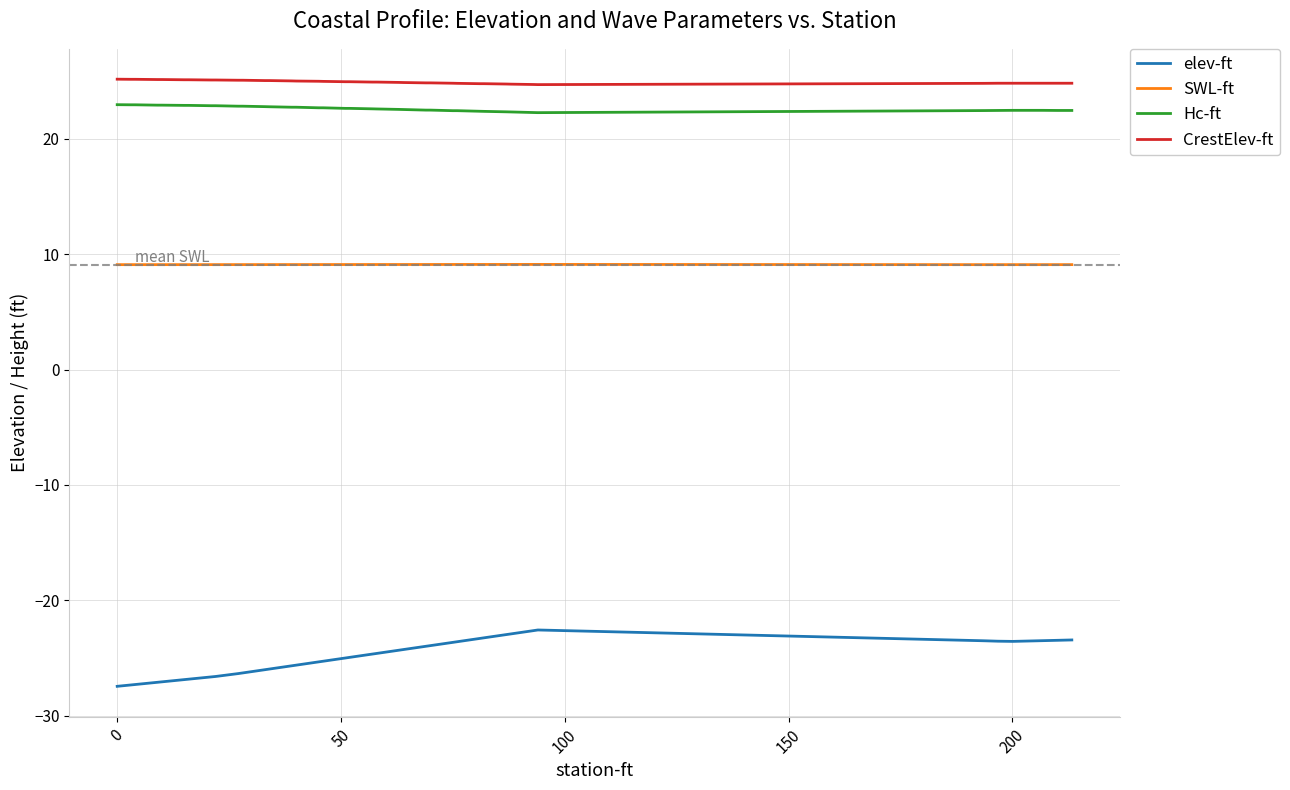

Which series has the largest range (max minus min)?

elev-ft